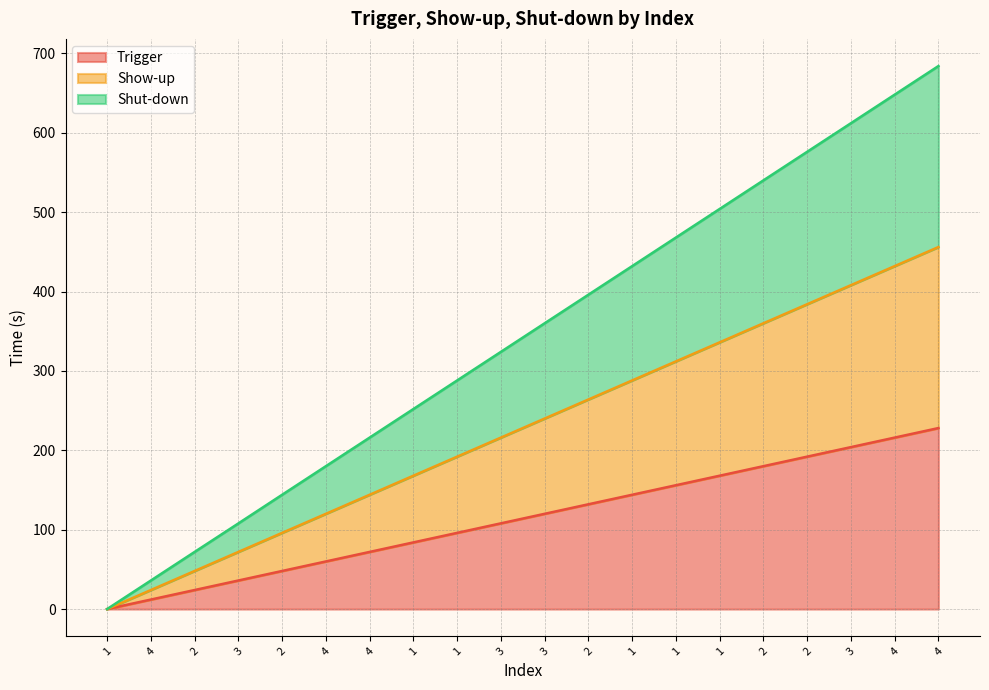

At which label does Shut-down first exceed 359?

3